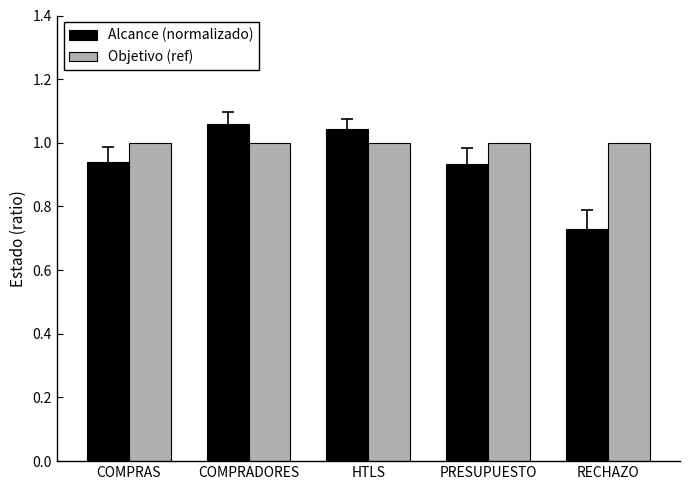

Is it true that Objetivo (ref) equals 1.6 at COMPRADORES?

False